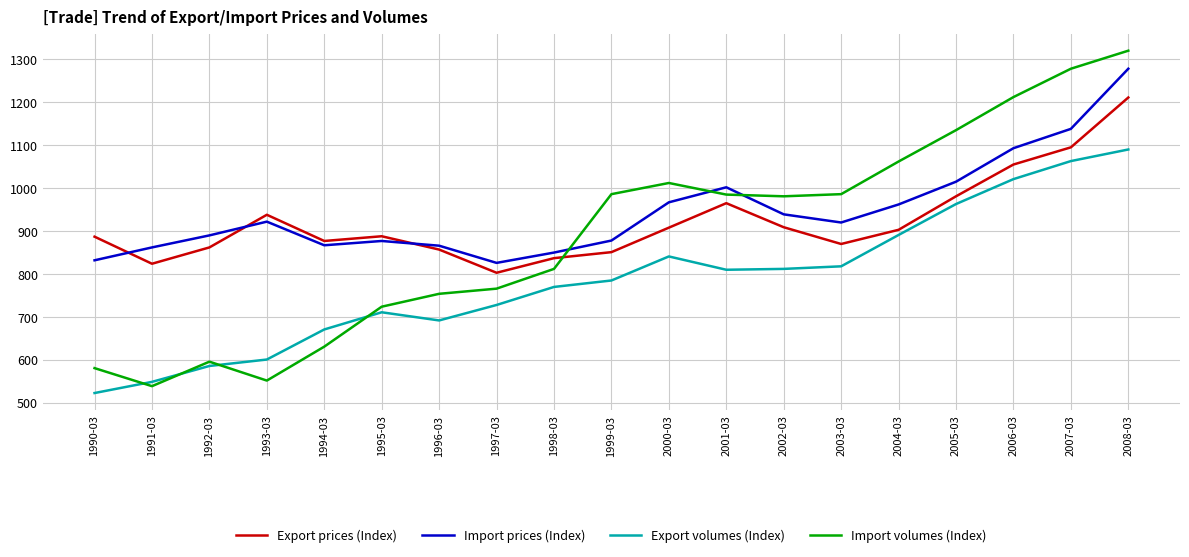

What are all the series names shown in the legend?

Export prices (Index), Import prices (Index), Export volumes (Index), Import volumes (Index)